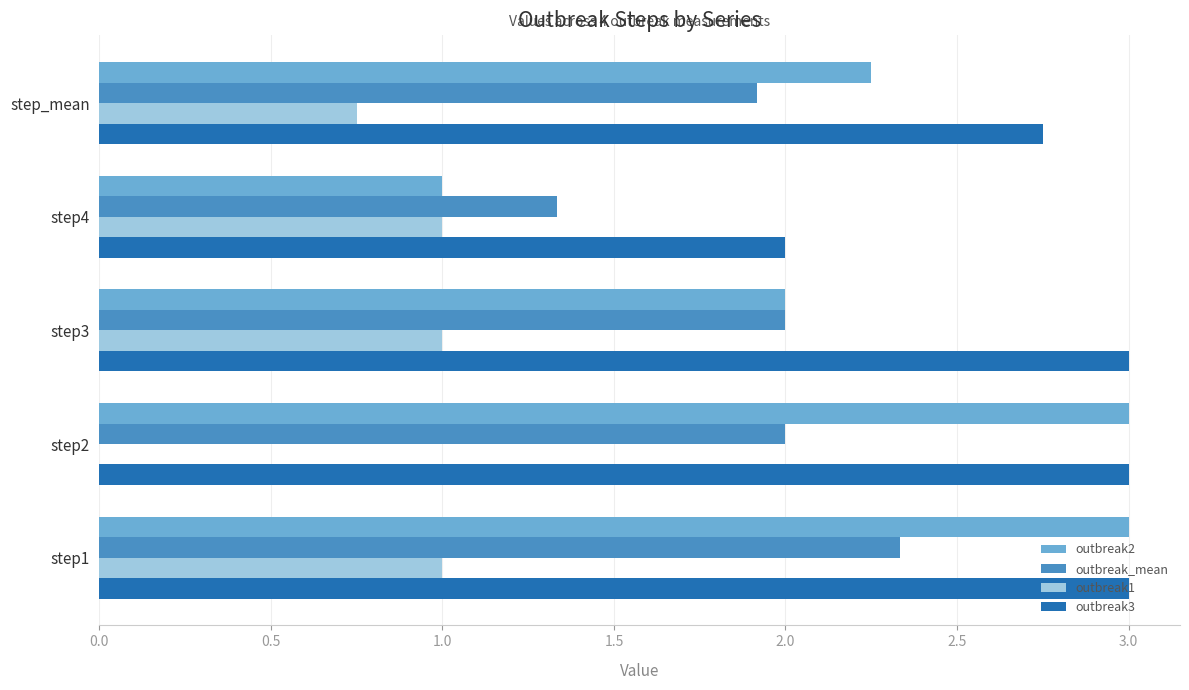

What is the maximum value for outbreak3?

3.0